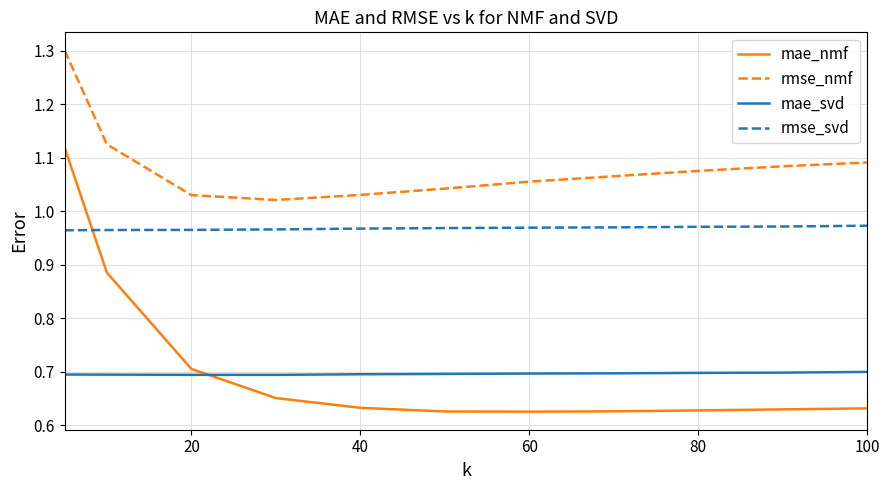

True or false: rmse_svd and rmse_nmf cross at least once.

False